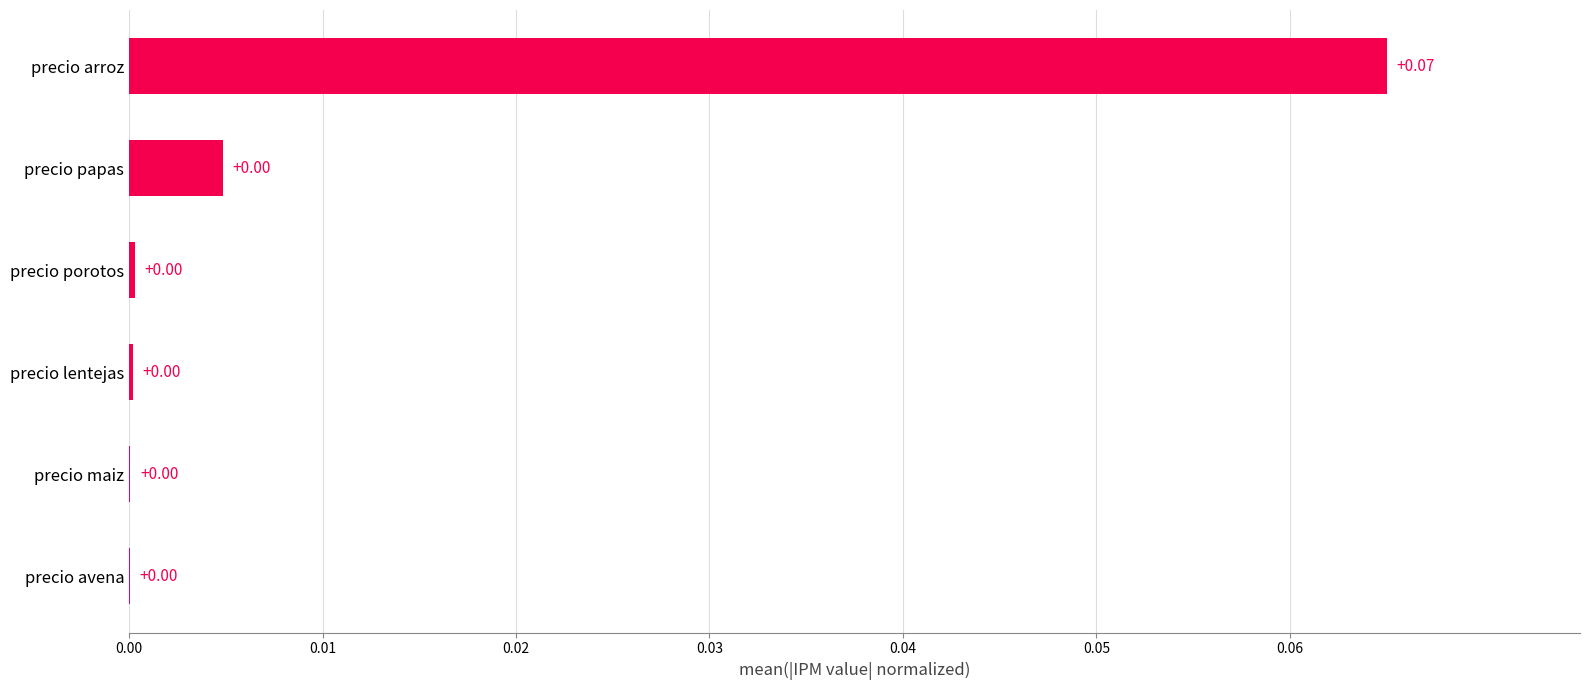

What is the change in value from precio avena to precio arroz?

+0.1